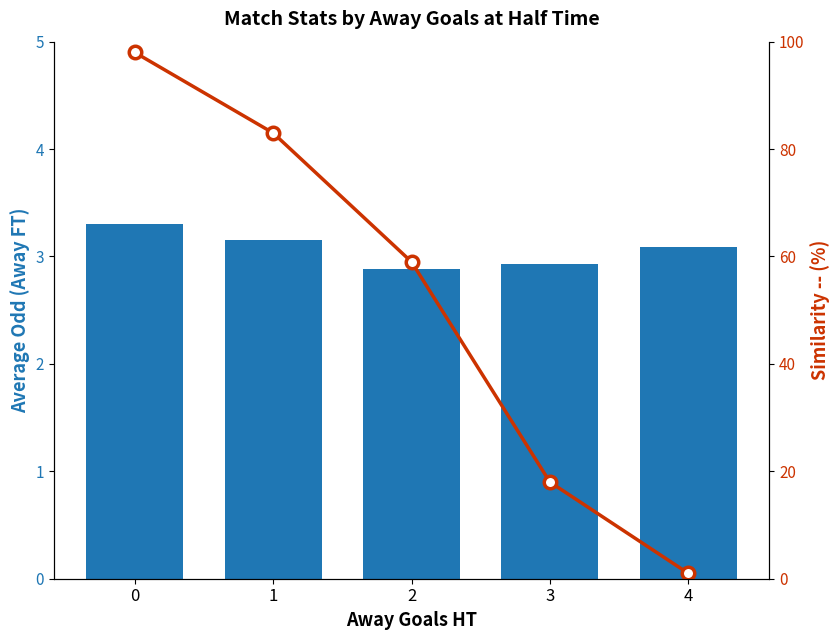

List the labels in order of Avg Odd Away FT value, largest first.

0, 1, 4, 3, 2